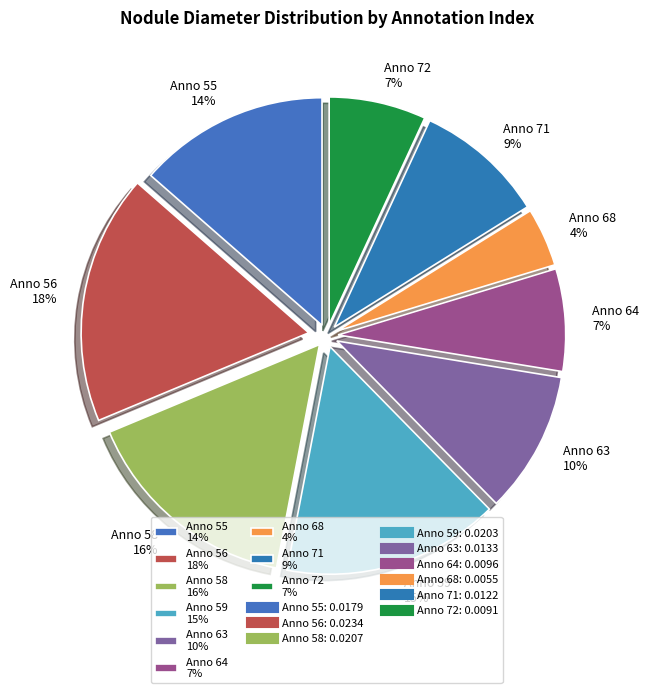

To the nearest percent, what percentage of the pie is Anno 59 15%?

15%